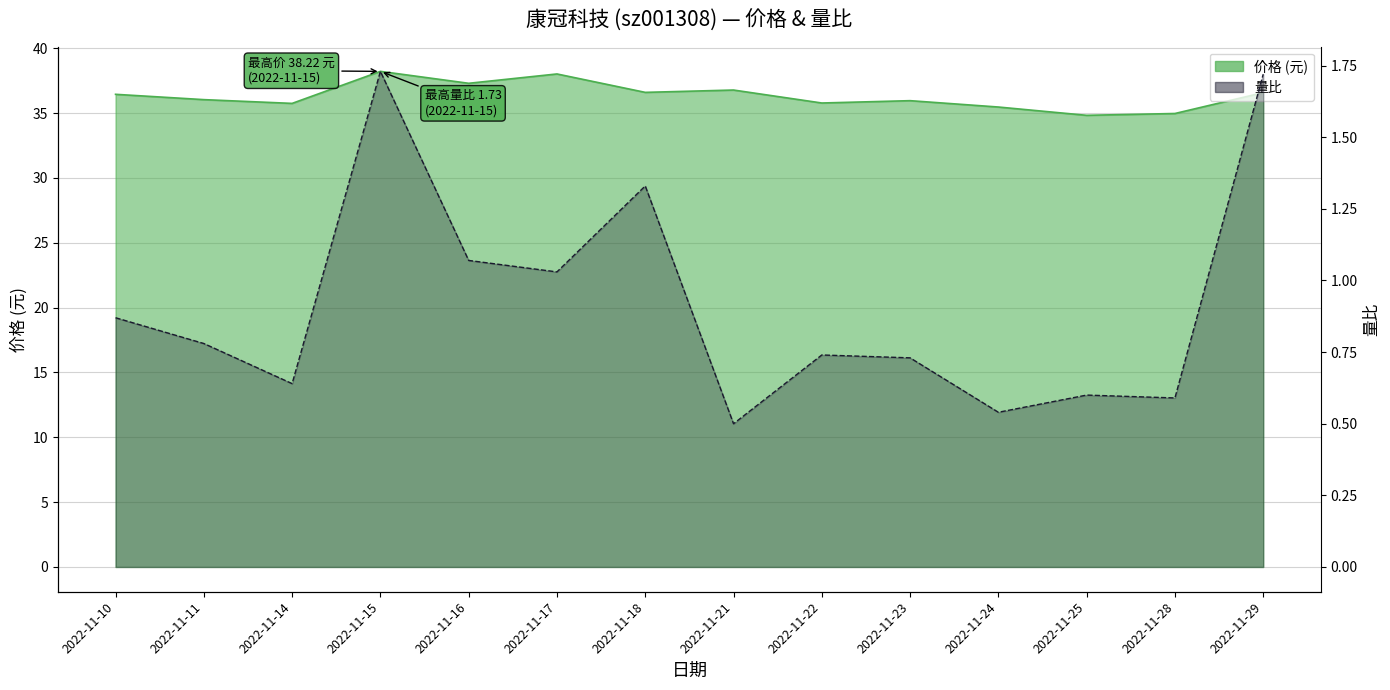

Which has a higher value, 2022-11-21 or 2022-11-10?

2022-11-21